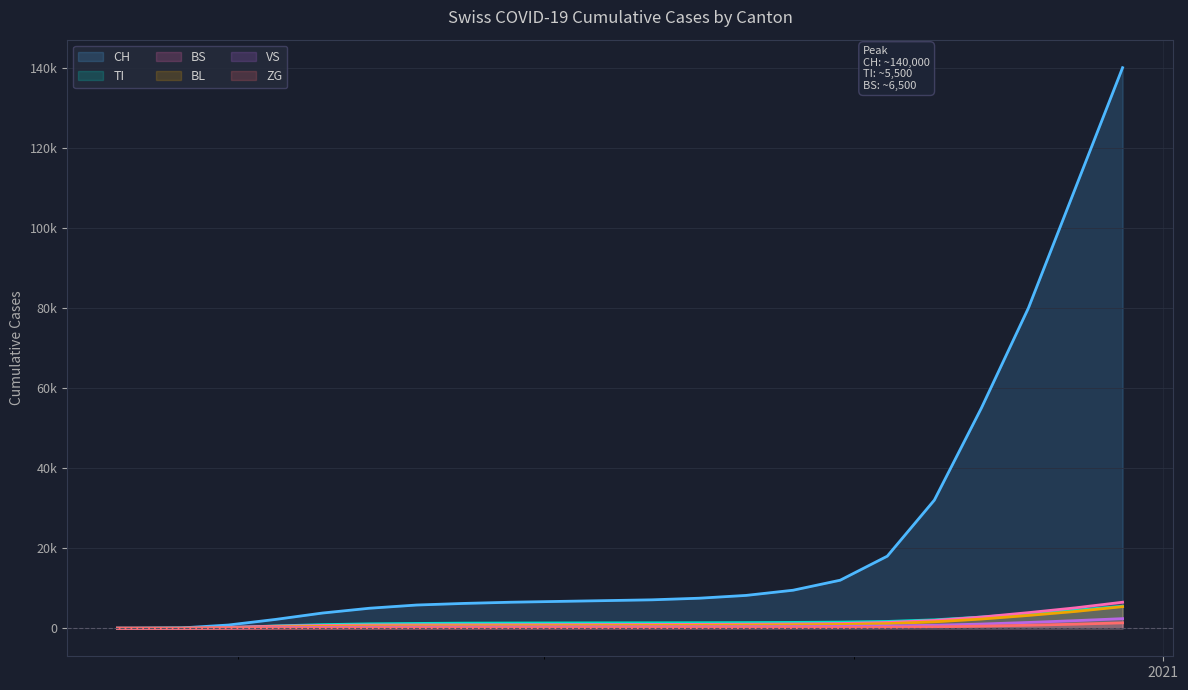

What is the highest value of the CH series?

140000